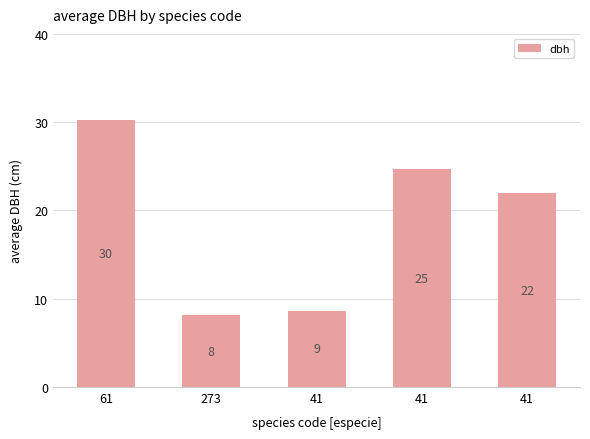

Does the chart contain any negative values?

No